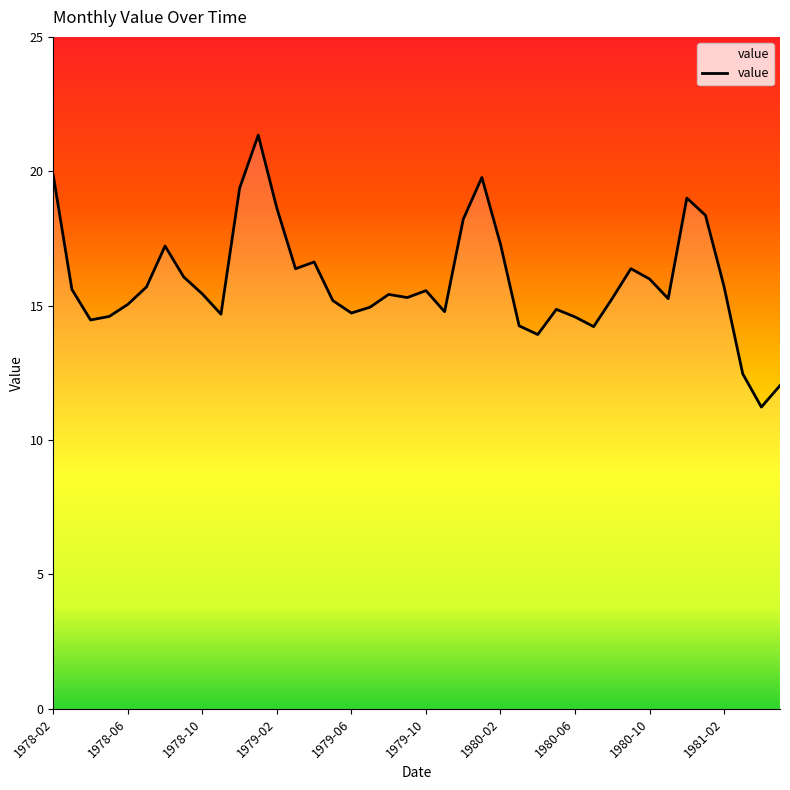

What is the smallest value displayed?

11.2